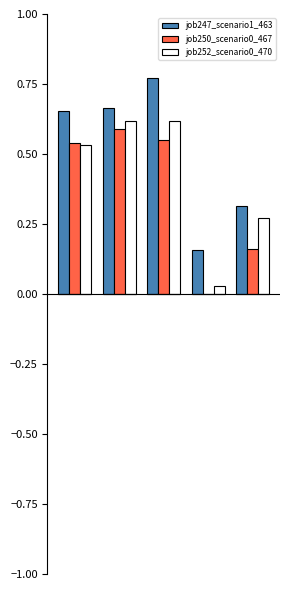

Which series has the largest total across all categories?

job247_scenario1_463